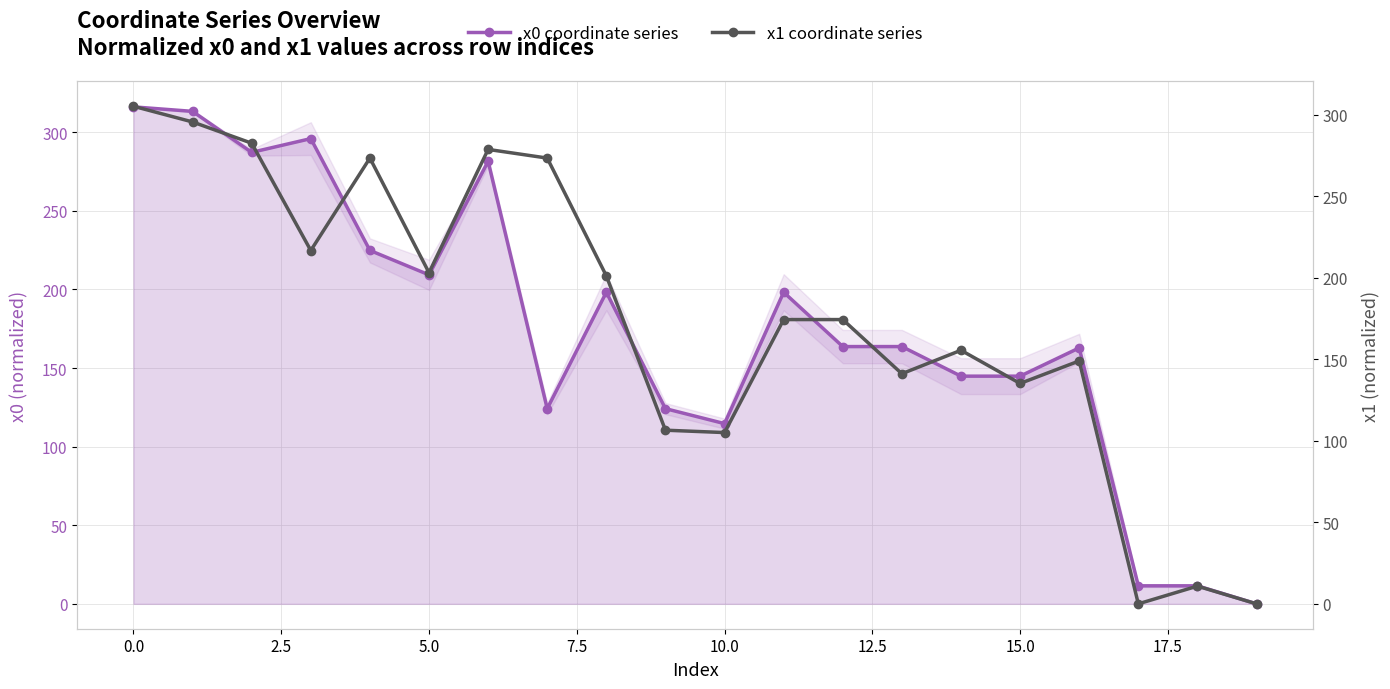

How many data points in x0 coordinate series are above 163?

11